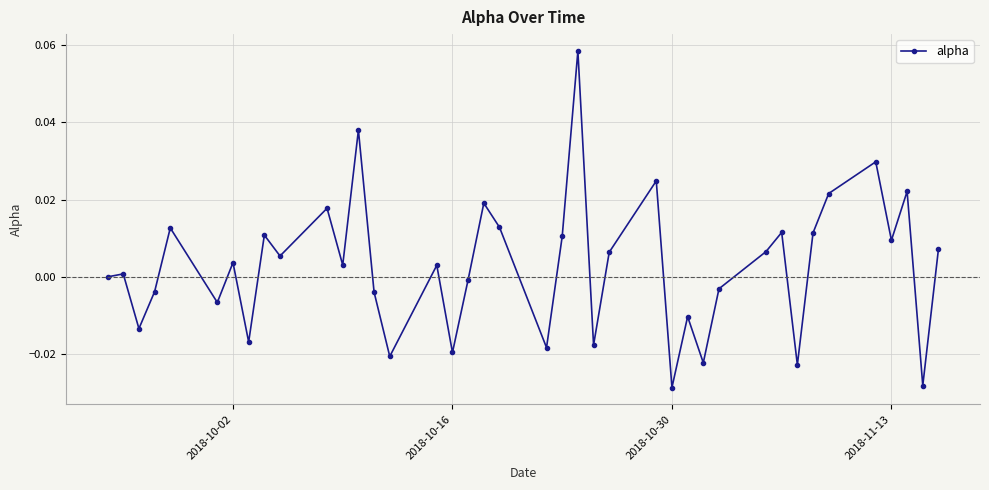

How many interior local valleys (lower than both neighbors) does the data have?

14